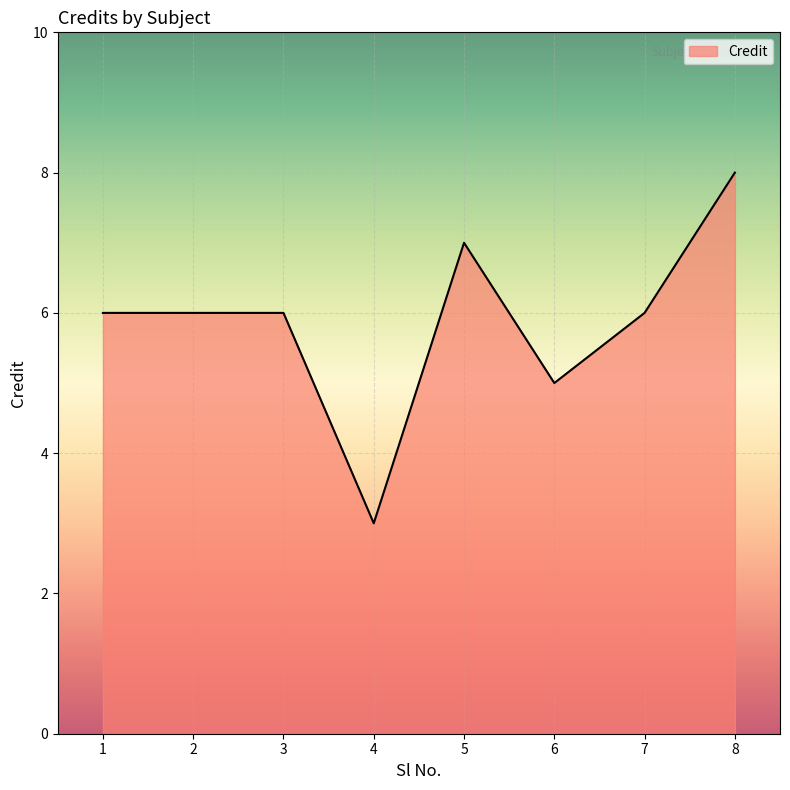

What is the sum of the values at 1 and 5?

13